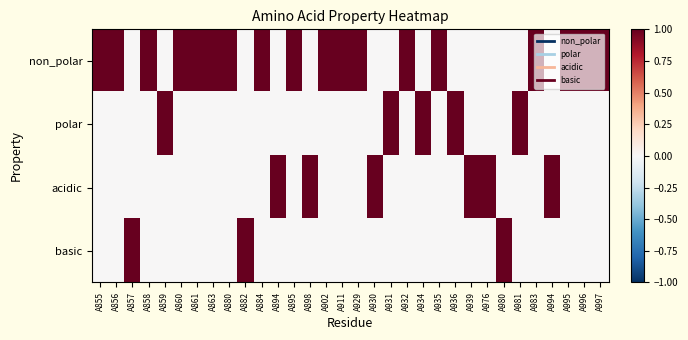

How many data points does each series have?

32